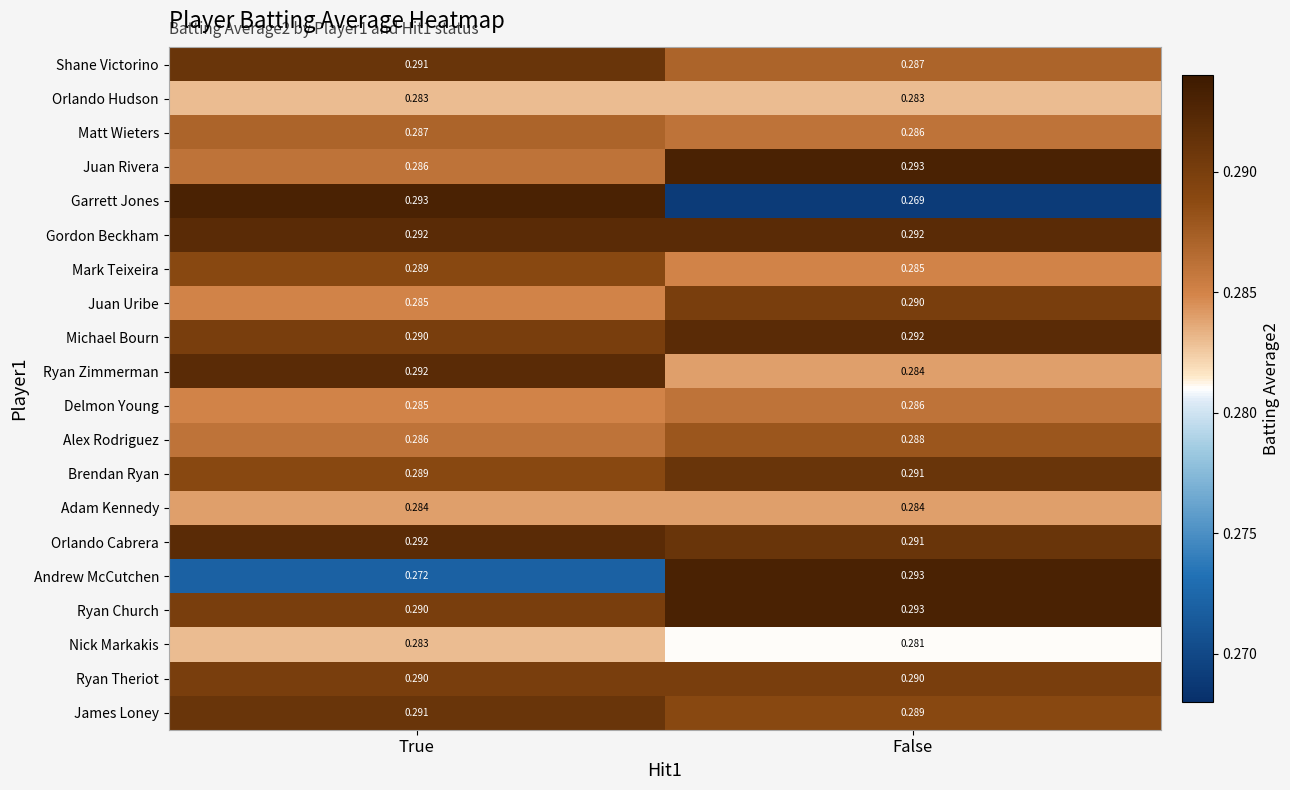

At which label does Shane Victorino reach its minimum?

False